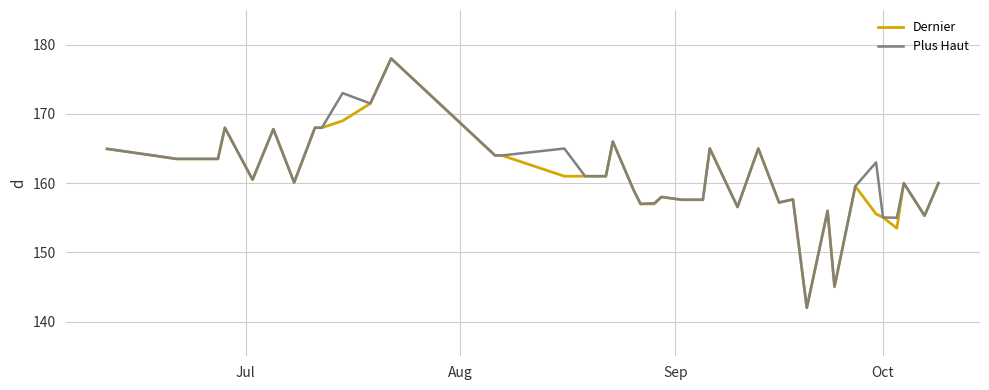

True or false: Plus Haut has more than 0 points higher than both neighbors.

True